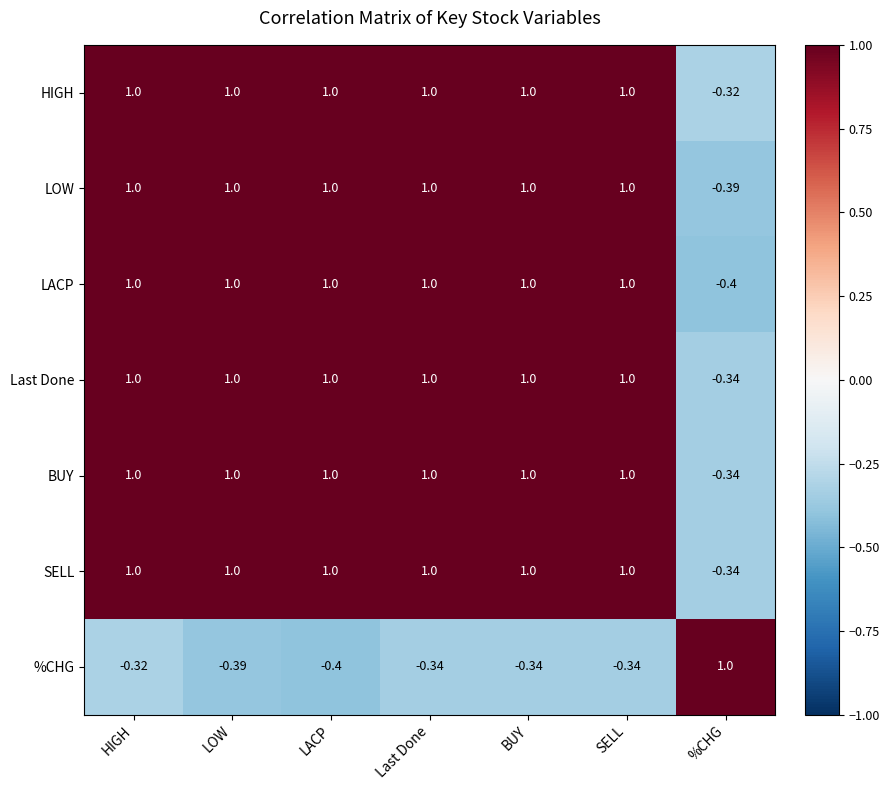

Between HIGH and BUY, which series saw the biggest shift?

%CHG